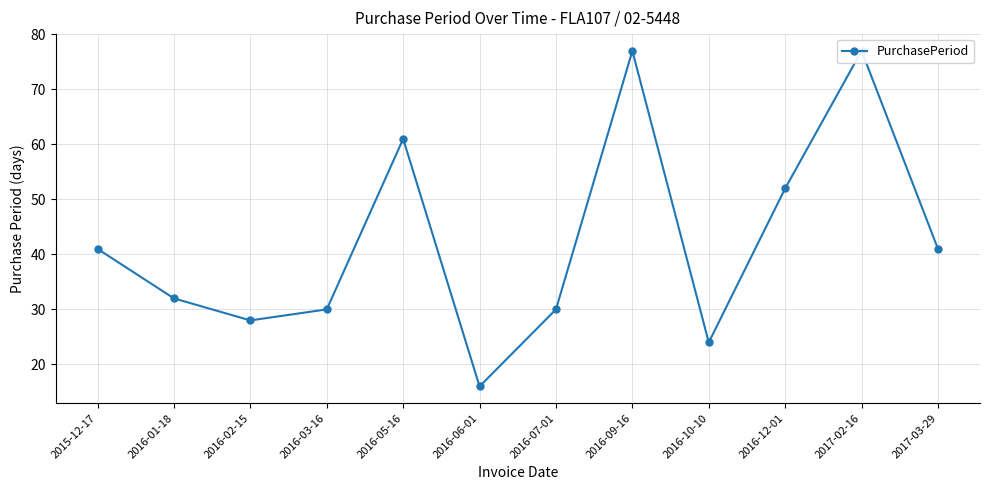

What is the label of the 11th point from the left?

2017-02-16